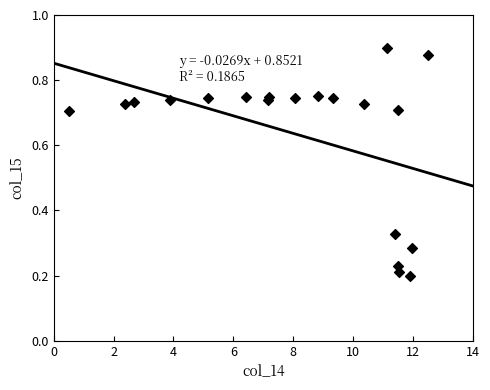

What is the range of X values (max minus min)?

12.0